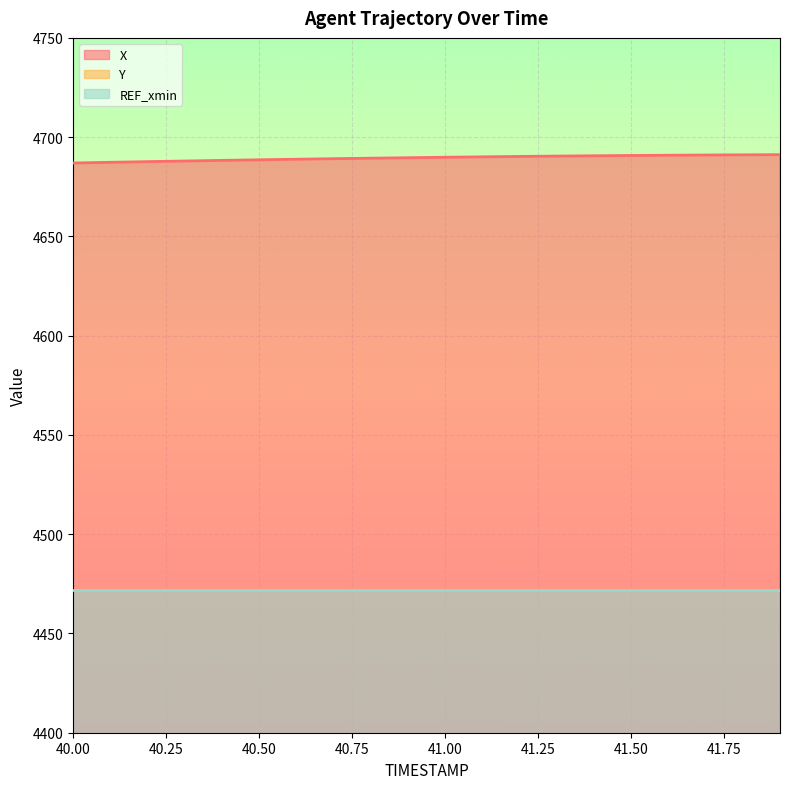

The X series shows 1503.0 at 41.8. True or false?

False